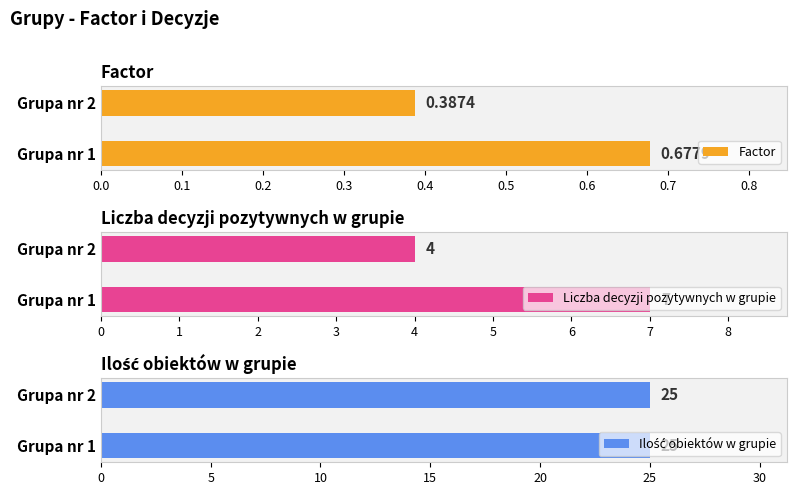

Where is Liczba decyzji pozytywnych w grupie nearest to the value 5?

Grupa nr 2